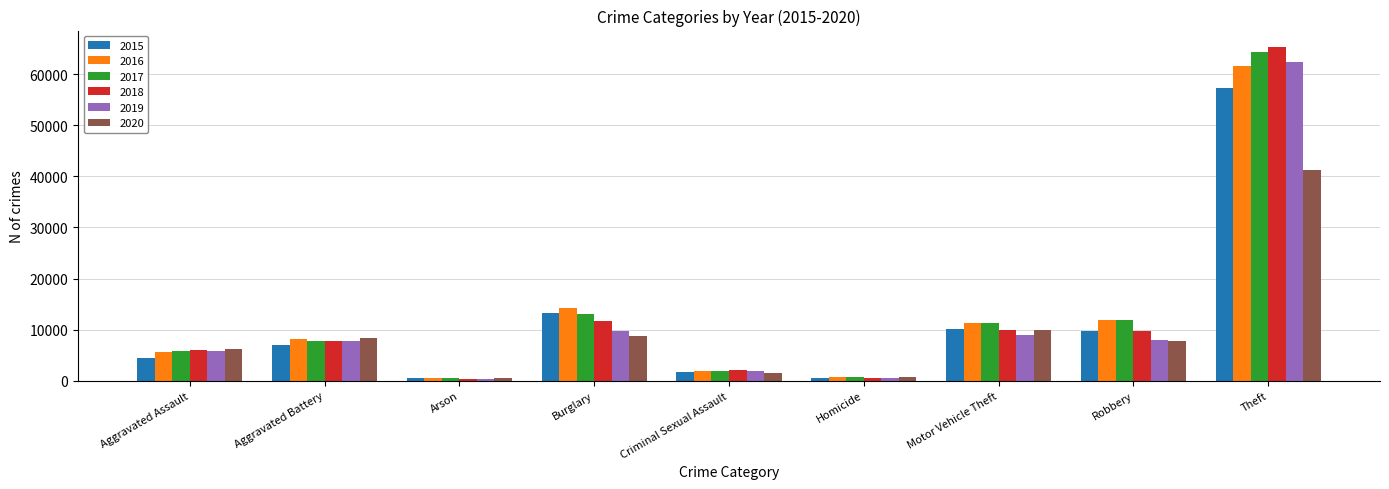

How many groups of bars are there?

9